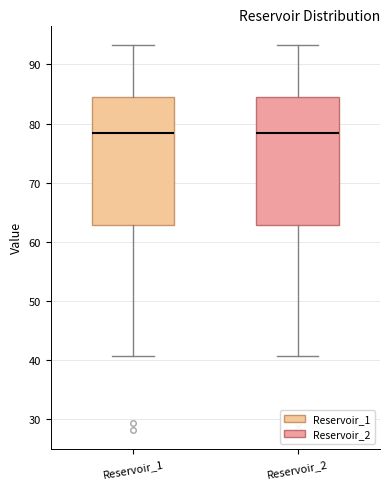

Reading left to right, transcribe this box plot: for each box, give where its median line is, the range the box spans, and where its two whiskers end, as read against the y-axis. The values are not printed on the chart, so give them approximately, as read against the axis.

Reservoir_1: median 78, box 63 to 84, whiskers 41 to 93
Reservoir_2: median 78, box 63 to 84, whiskers 41 to 93